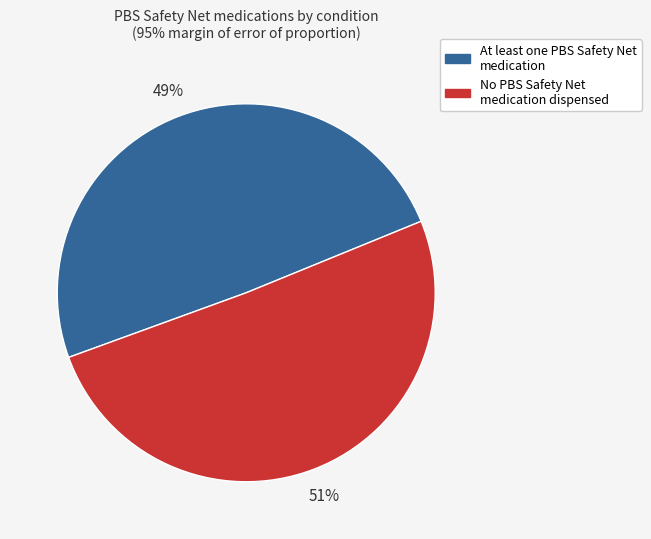

How many segments does this pie chart have?

2